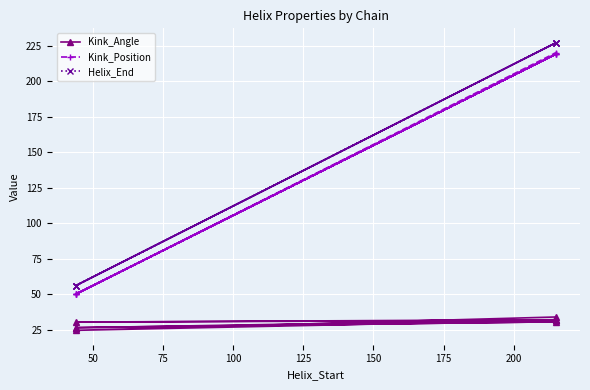

List the series in order of their peak value, highest first.

Helix_End, Kink_Position, Kink_Angle